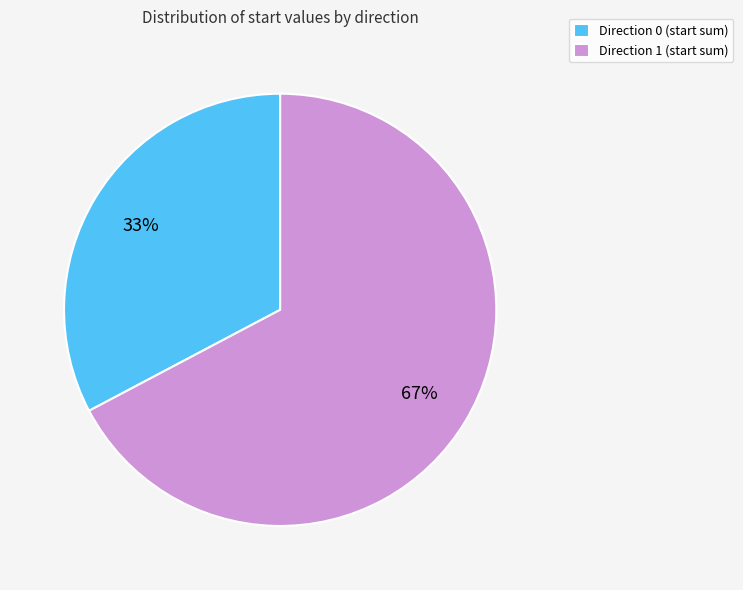

How many slices are in this pie chart?

2